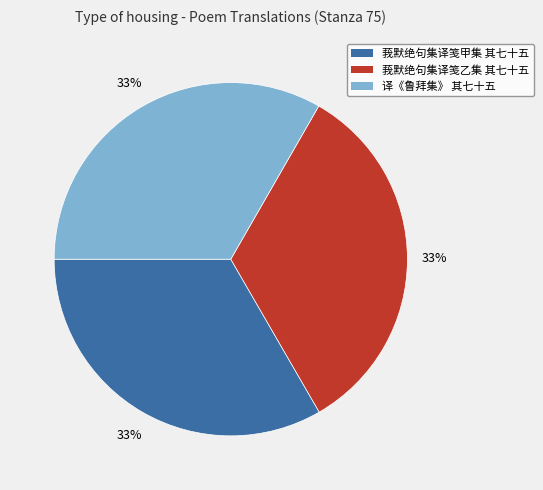

Do 莪默绝句集译笺乙集 其七十五 and 莪默绝句集译笺甲集 其七十五 together represent more than half of the pie?

Yes